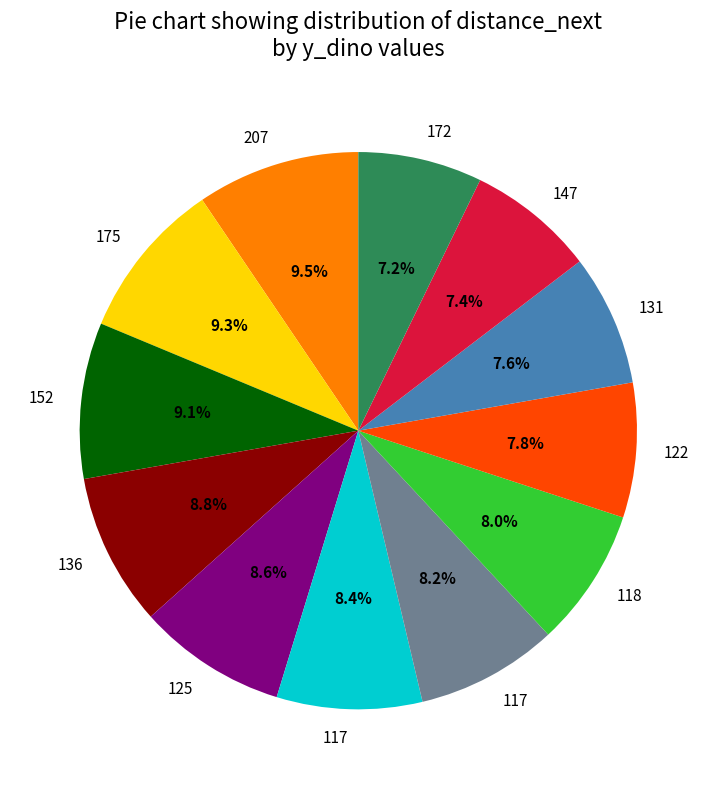

Is there any slice that represents more than half of the pie?

No